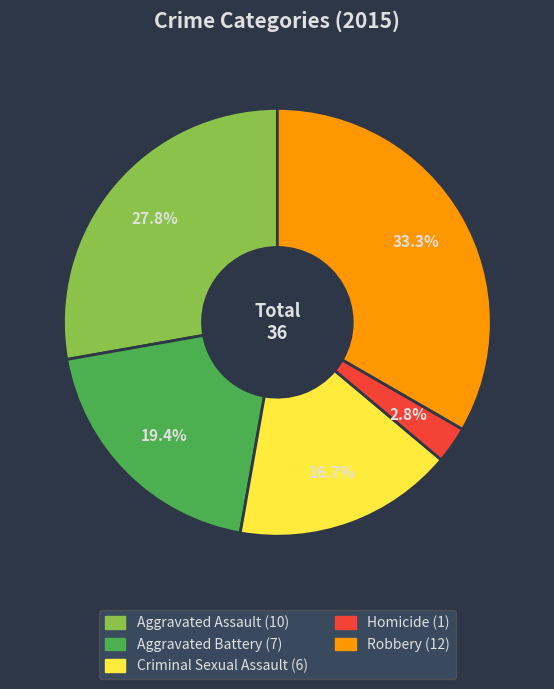

To the nearest percent, what percentage of the pie is Criminal Sexual Assault?

17%